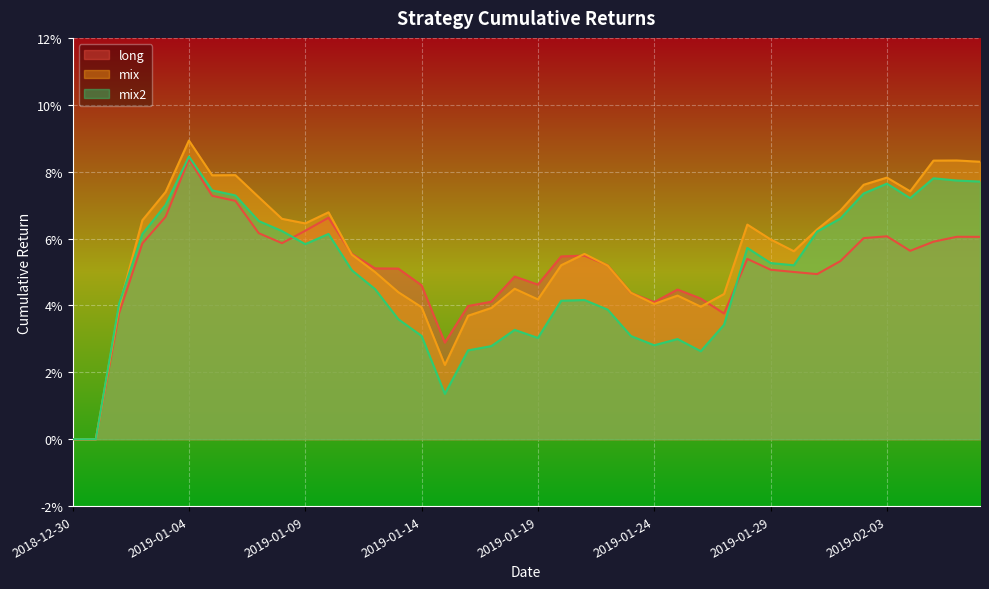

How many values in the long series exceed 0?

38